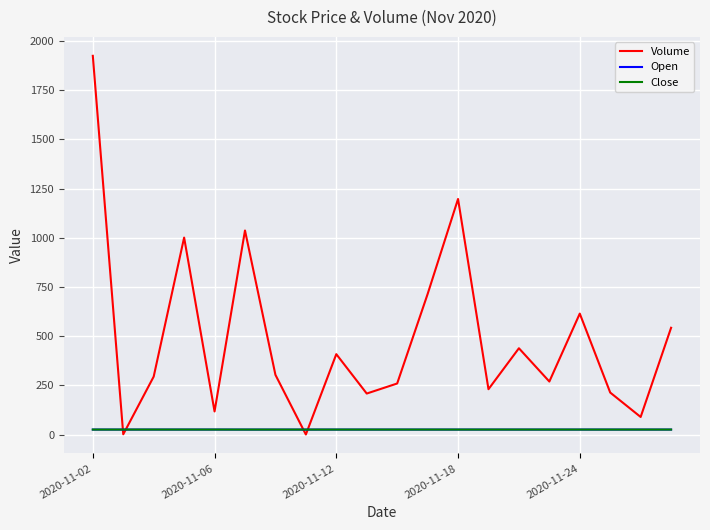

What are all the series names shown in the legend?

Volume, Open, Close